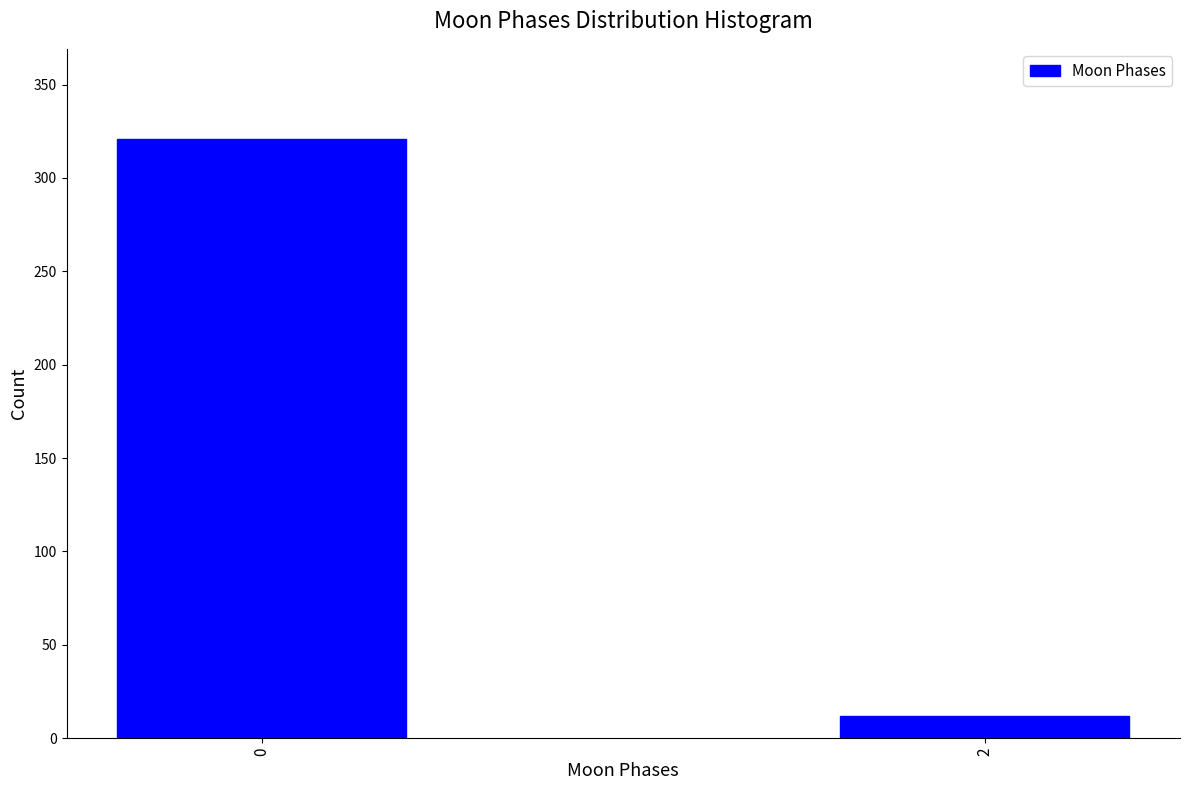

Reading left to right, transcribe all the data shown in this chart.

321	12